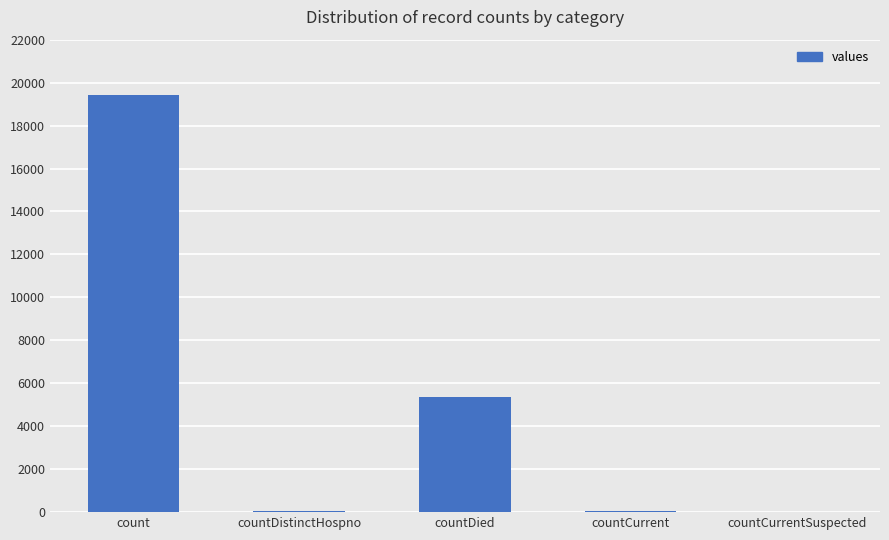

True or false: the data shows 0 at countCurrentSuspected.

True